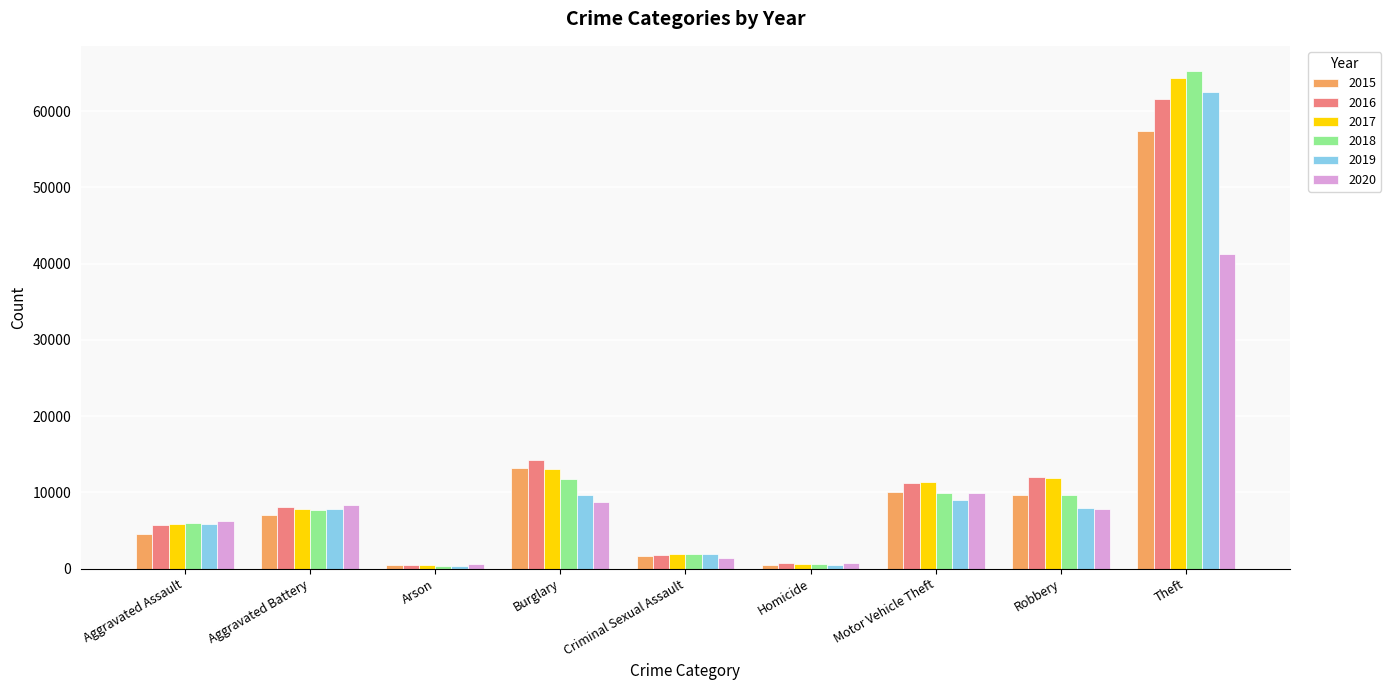

What is the value of the 2016 bar at the 8th from the left?

11960